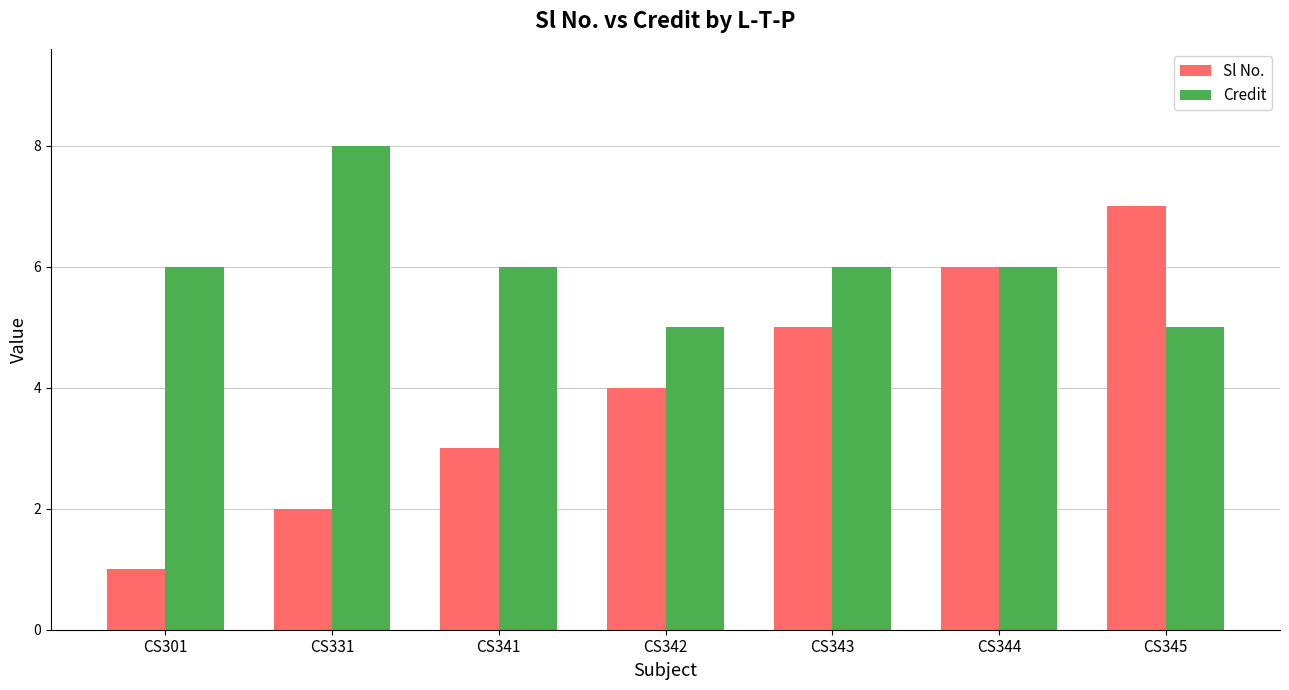

What is the difference between the second highest and minimum values in the Credit series?

1